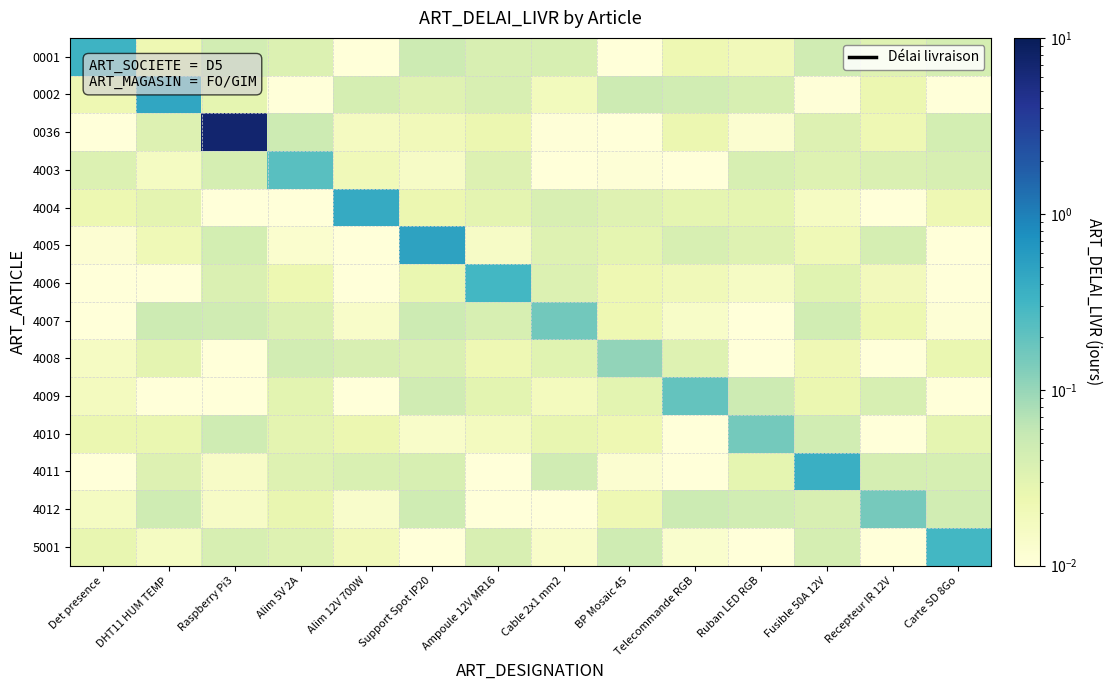

How many categories are shown in the chart?

14